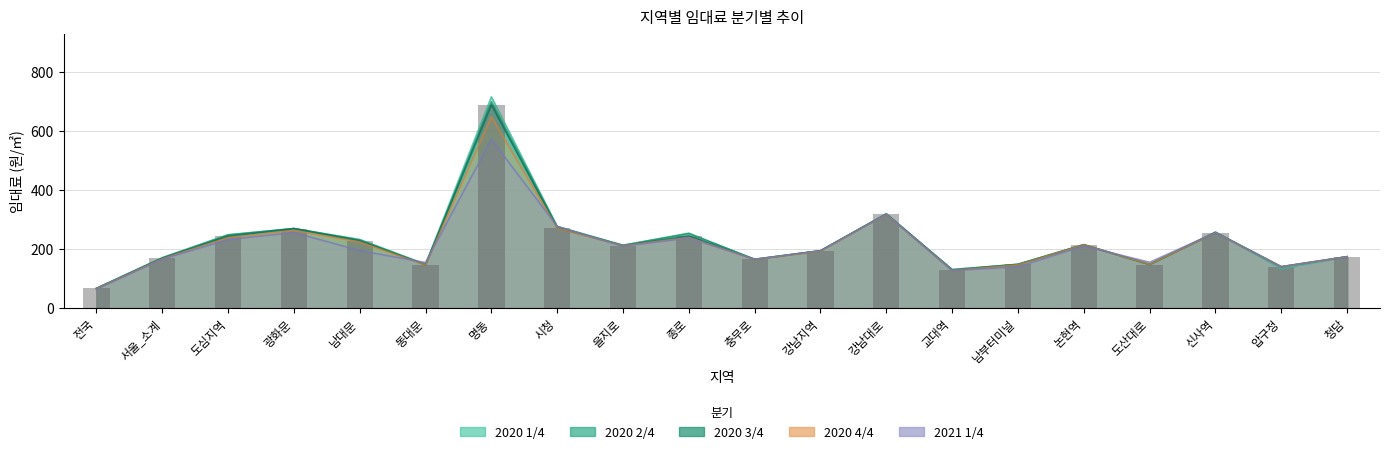

What is the label of the 5th bar from the left?

남대문